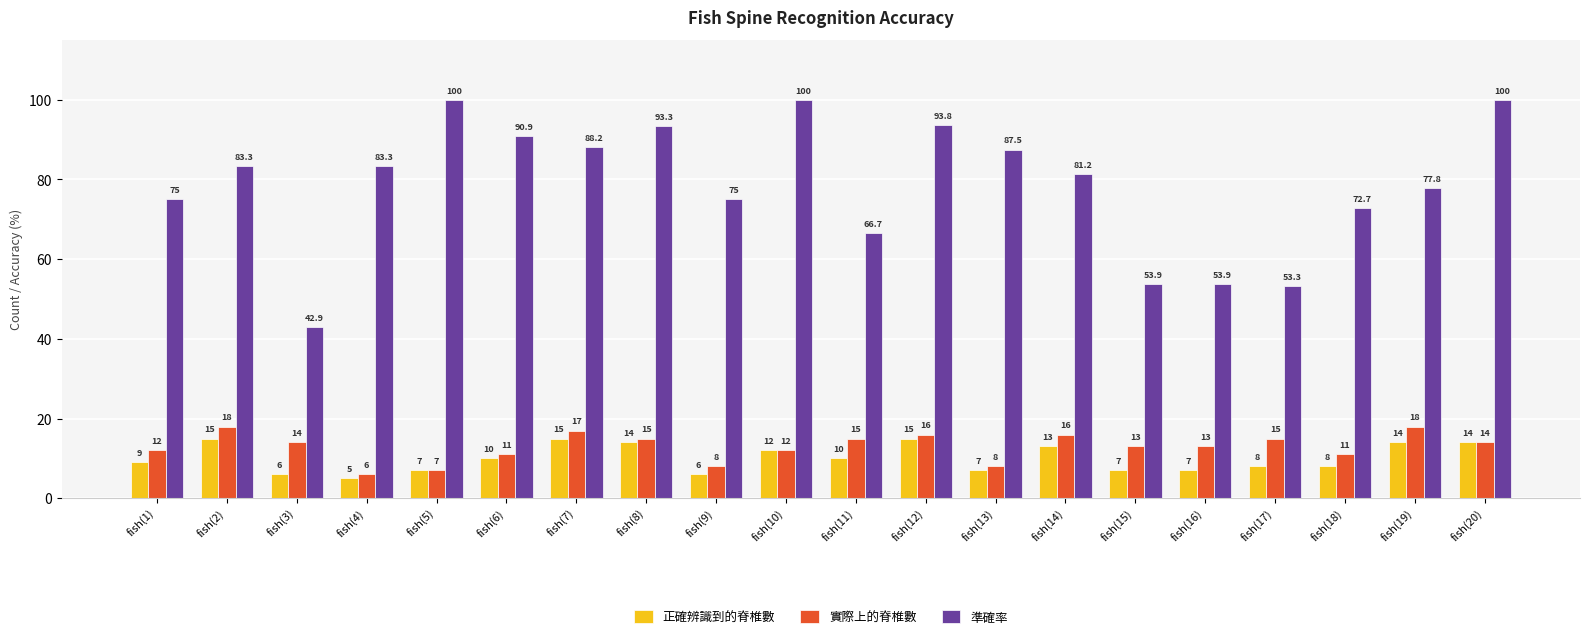

What value does the 正確辨識到的脊椎數 series have at fish(11)?

10.0